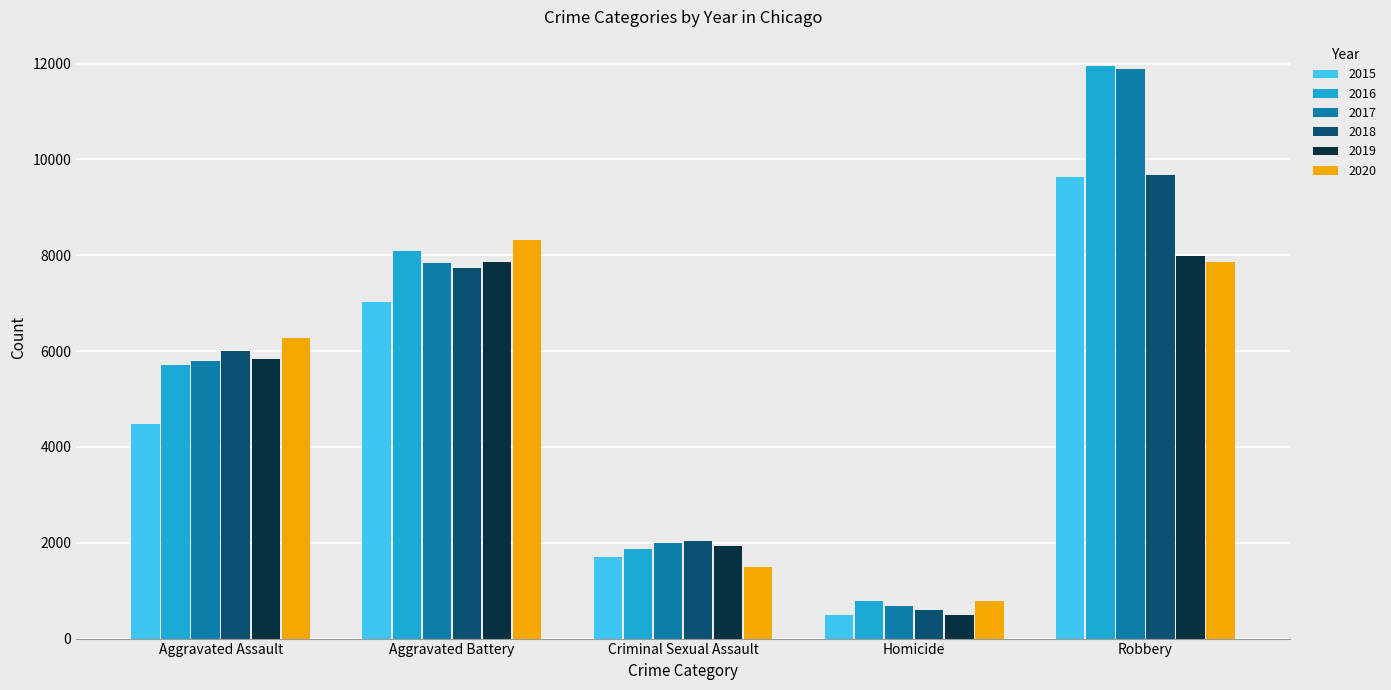

Which category has the highest value in the 2020 series?

Aggravated Battery